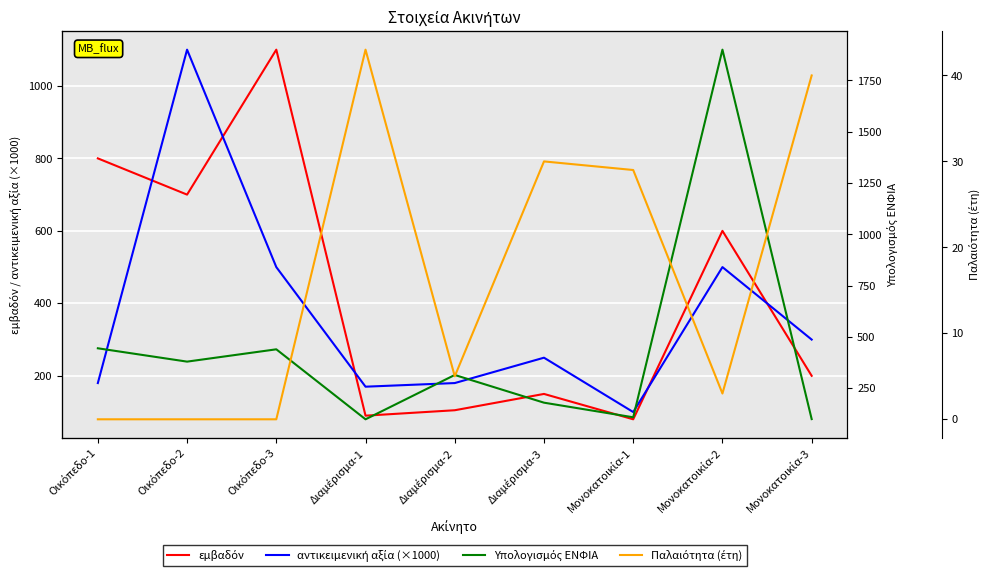

Reading left to right, transcribe all the data shown in this chart.

εμβαδόν: Οικόπεδο-1=800.0	Οικόπεδο-2=700.0	Οικόπεδο-3=1100.0	Διαμέρισμα-1=90.0	Διαμέρισμα-2=105.0	Διαμέρισμα-3=150.0	Μονοκατοικία-1=80.0	Μονοκατοικία-2=600.0	Μονοκατοικία-3=200.0
αντικειμενική αξία (×1000): Οικόπεδο-1=180.0	Οικόπεδο-2=1100.0	Οικόπεδο-3=500.0	Διαμέρισμα-1=170.0	Διαμέρισμα-2=180.0	Διαμέρισμα-3=250.0	Μονοκατοικία-1=100.0	Μονοκατοικία-2=500.0	Μονοκατοικία-3=300.0
Υπολογισμός ΕΝΦΙΑ: Οικόπεδο-1=445.0	Οικόπεδο-2=380.0	Οικόπεδο-3=440.0	Διαμέρισμα-1=99.0	Διαμέρισμα-2=315.0	Διαμέρισμα-3=180.0	Μονοκατοικία-1=108.8	Μονοκατοικία-2=1900.0	Μονοκατοικία-3=100.0
Παλαιότητα (έτη): Οικόπεδο-1=0.0	Οικόπεδο-2=0.0	Οικόπεδο-3=0.0	Διαμέρισμα-1=43.0	Διαμέρισμα-2=5.0	Διαμέρισμα-3=30.0	Μονοκατοικία-1=29.0	Μονοκατοικία-2=3.0	Μονοκατοικία-3=40.0